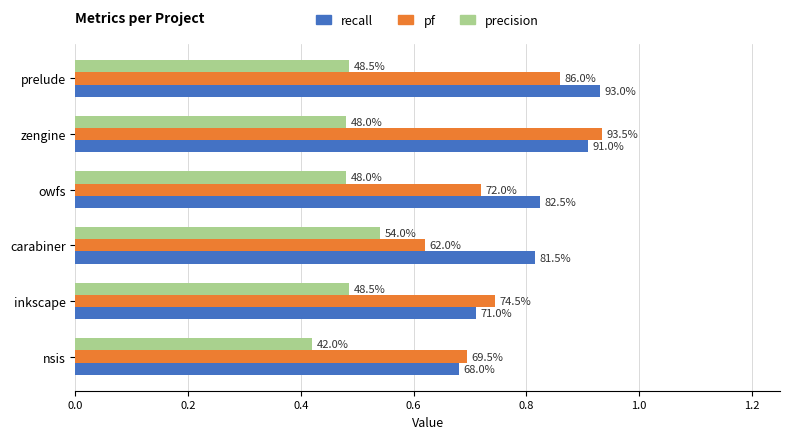

Reading right to left, what are all the values shown in this chart?

recall: 0.7	0.7	0.8	0.8	0.9	0.9
pf: 0.7	0.7	0.6	0.7	0.9	0.9
precision: 0.4	0.5	0.5	0.5	0.5	0.5